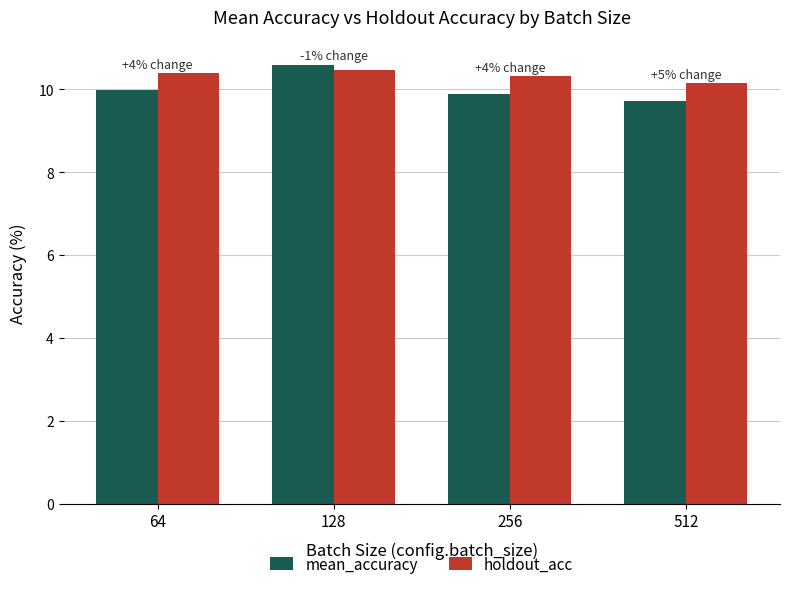

Which series has the largest range (max minus min)?

mean_accuracy